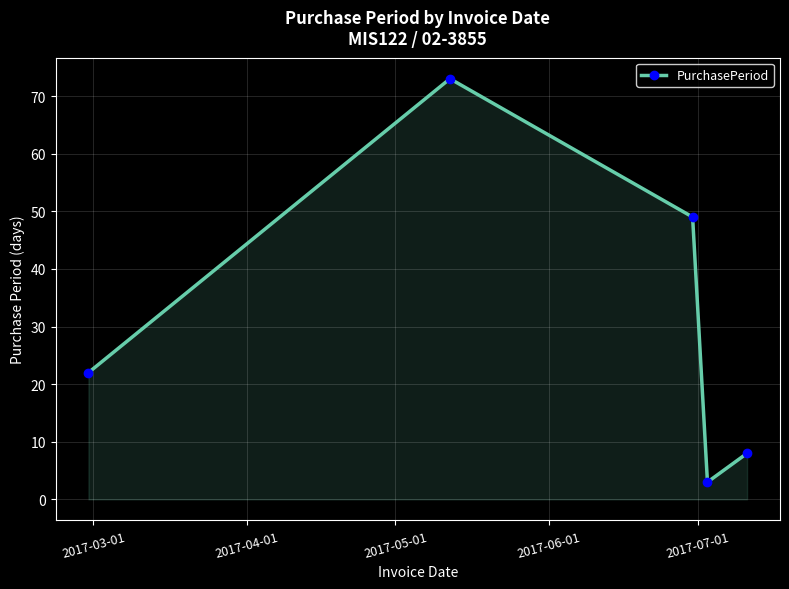

Does the chart display data point markers on the line(s)?

Yes